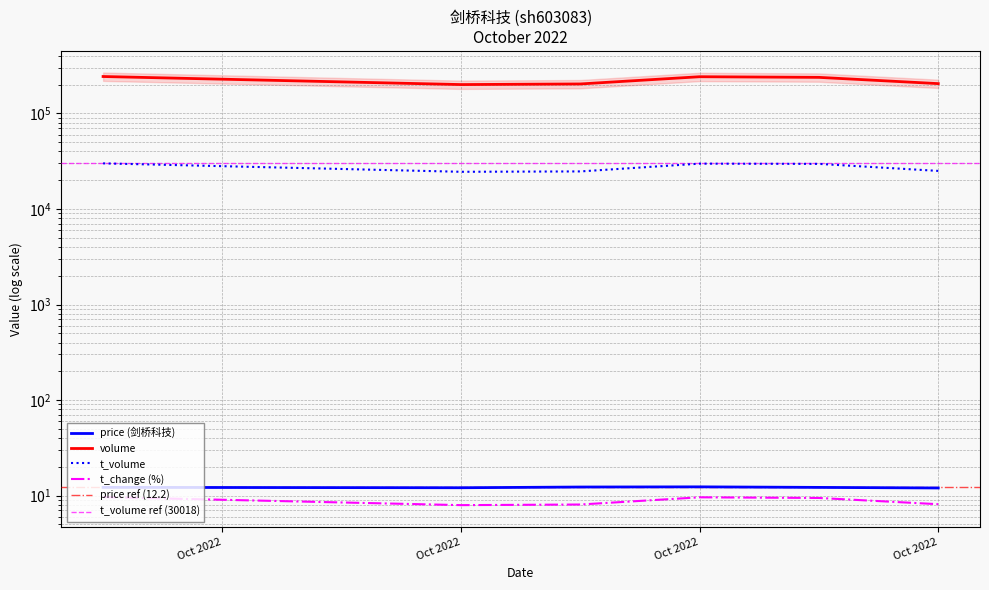

What is the greatest value displayed?

243408.0